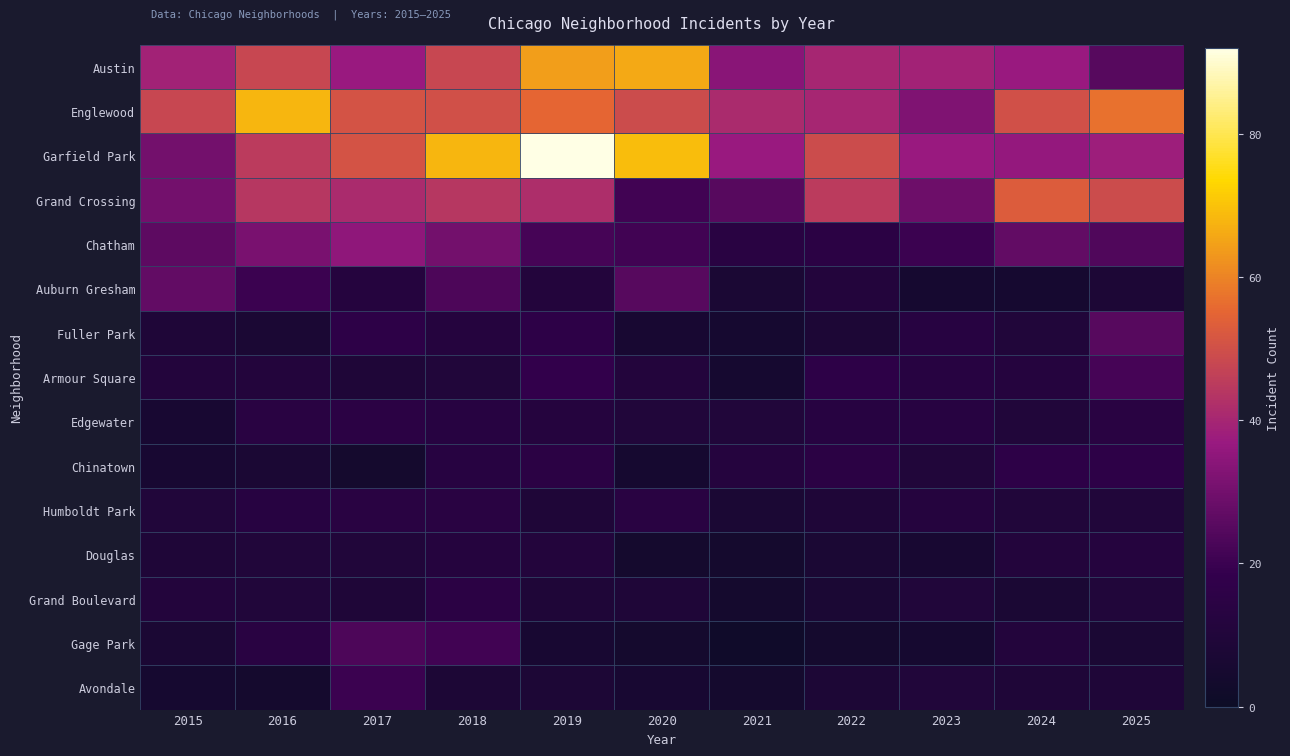

What is the greatest value displayed?

92